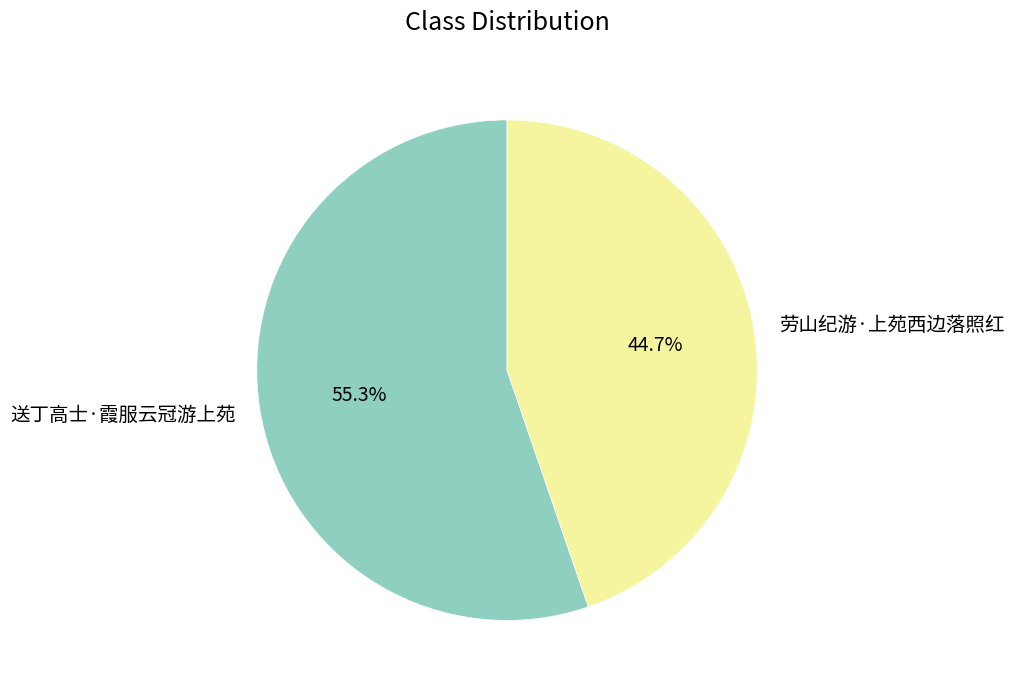

Which slice is the largest?

送丁高士·霞服云冠游上苑